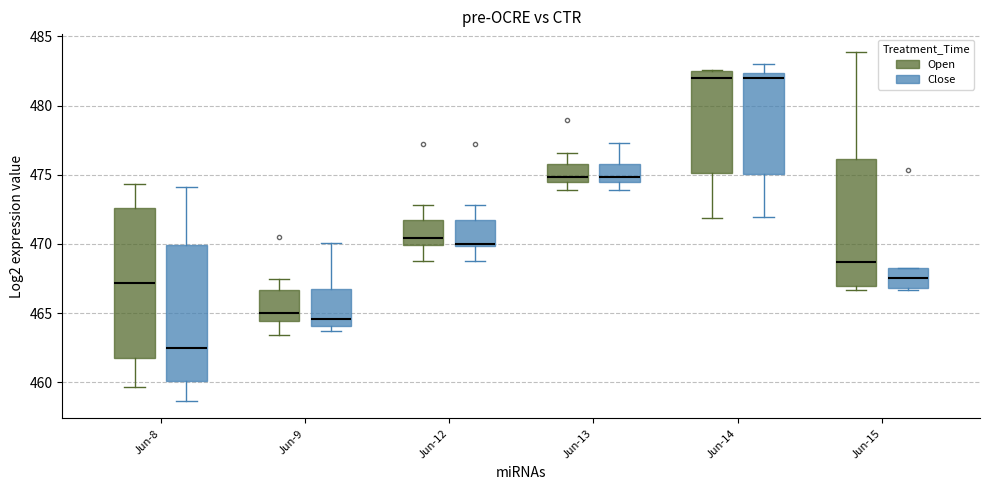

Reading left to right, read every box against the y-axis: the position of its median line, the range the box covers, and the ends of its whiskers. The values are not printed on the chart, so give them approximately, as read against the axis.

Jun-8 (Open): median 467.0, box 461.5 to 472.5, whiskers 459.5 to 474.5
Jun-8 (Close): median 462.5, box 460.0 to 470.0, whiskers 458.5 to 474.0
Jun-9 (Open): median 465.0, box 464.5 to 466.5, whiskers 463.5 to 467.5
Jun-9 (Close): median 464.5, box 464.0 to 467.0, whiskers 463.5 to 470.0
Jun-12 (Open): median 470.5, box 470.0 to 472.0, whiskers 469.0 to 473.0
Jun-12 (Close): median 470.0, box 470.0 to 472.0, whiskers 469.0 to 473.0
Jun-13 (Open): median 475.0, box 474.5 to 476.0, whiskers 474.0 to 476.5
Jun-13 (Close): median 475.0, box 474.5 to 476.0, whiskers 474.0 to 477.5
Jun-14 (Open): median 482.0, box 475.0 to 482.5, whiskers 472.0 to 482.5
Jun-14 (Close): median 482.0, box 475.0 to 482.5, whiskers 472.0 to 483.0
Jun-15 (Open): median 468.5, box 467.0 to 476.0, whiskers 466.5 to 484.0
Jun-15 (Close): median 467.5, box 467.0 to 468.5, whiskers 466.5 to 468.5